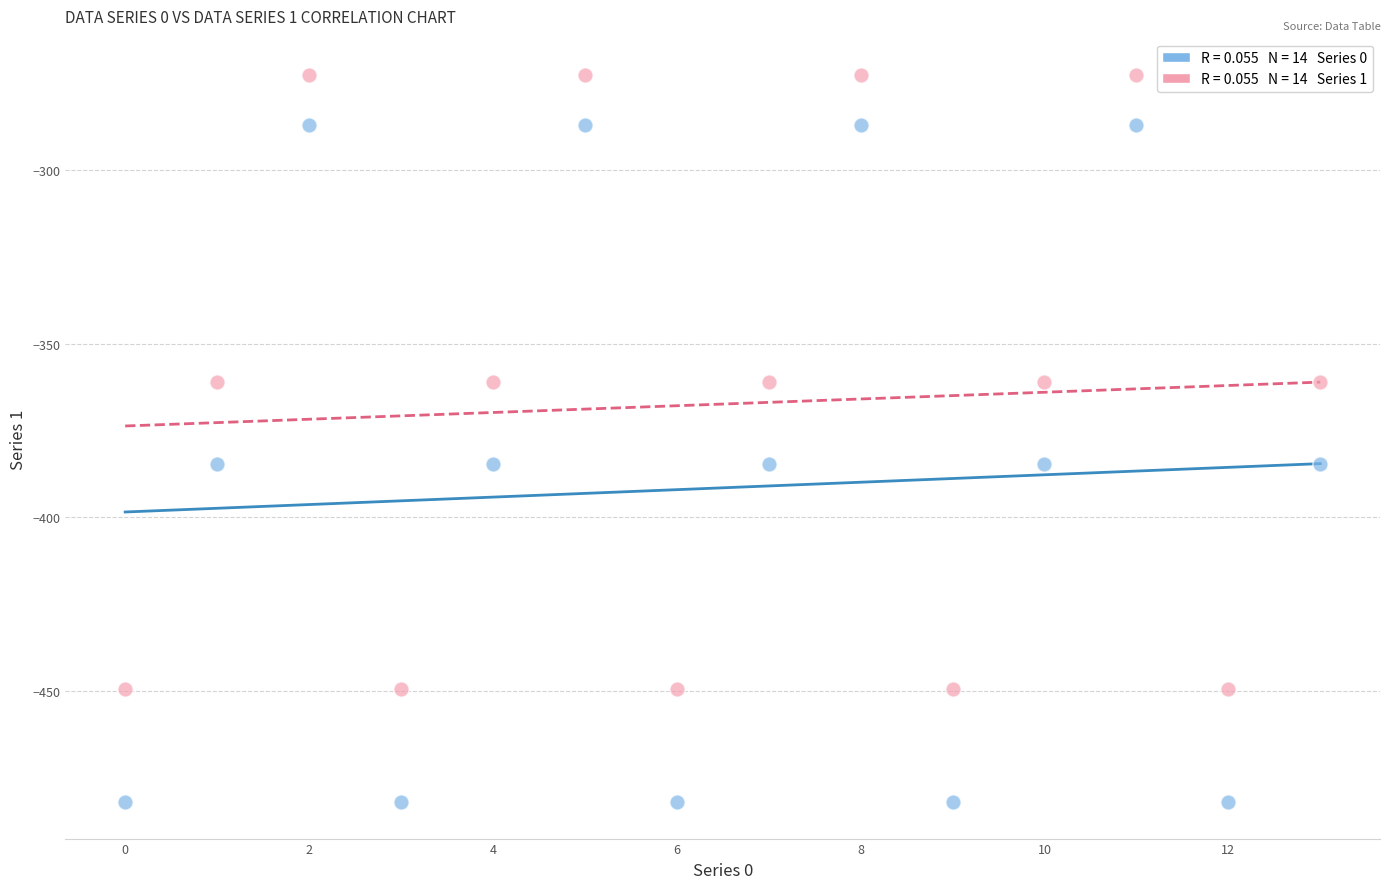

How many points are shown in the scatter plot?

28